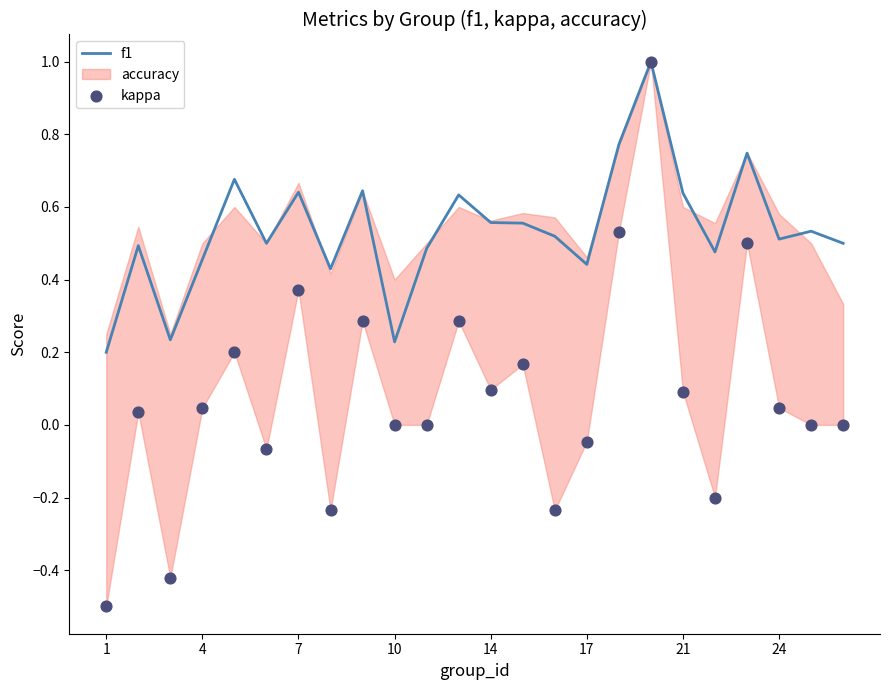

The f1 series shows 0.9 at 24. True or false?

False